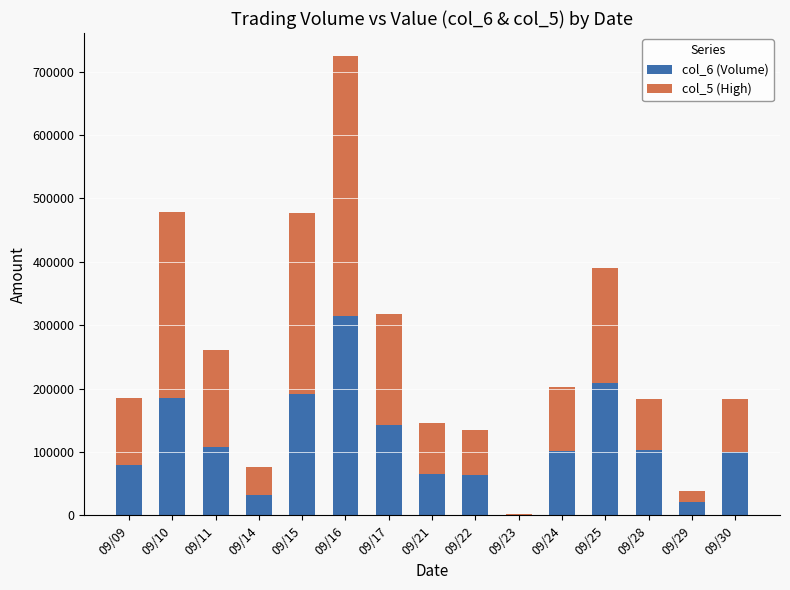

How many distinct data groups are displayed?

2